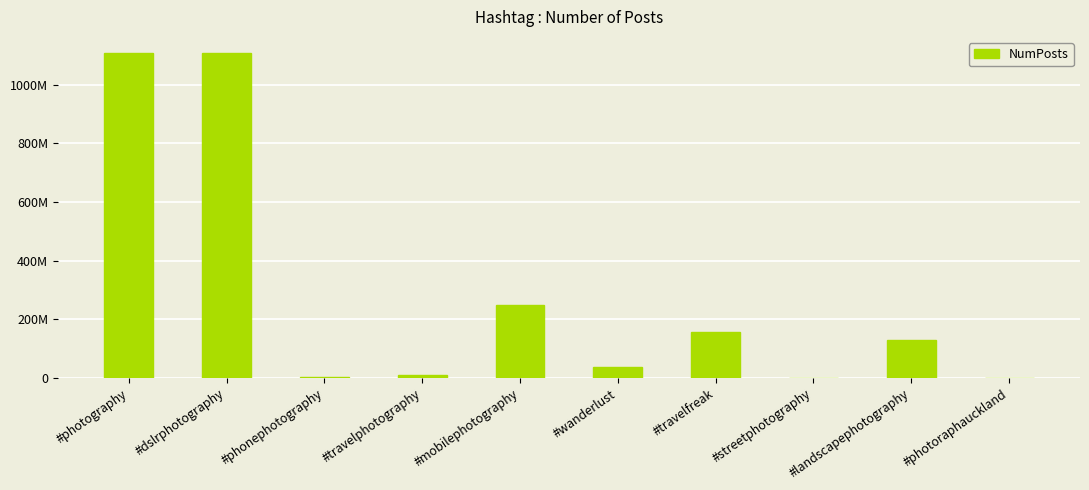

At which label is the value closest to 553843431?

#mobilephotography